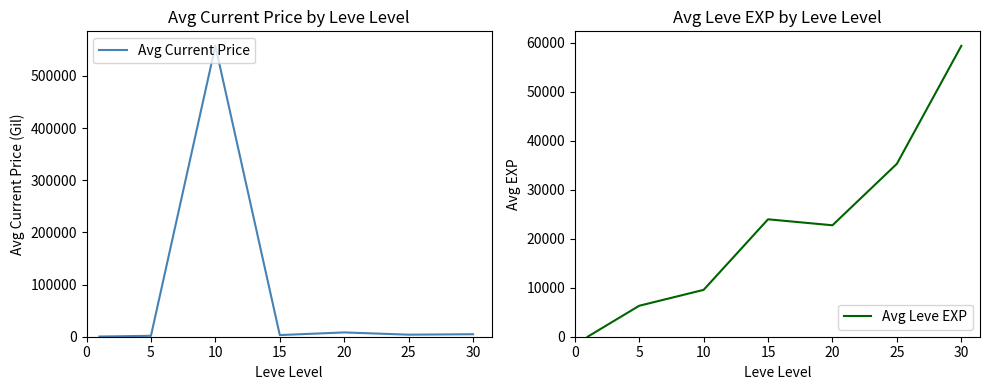

The value of Avg Leve EXP at 30 is 59393.0. True or false?

True